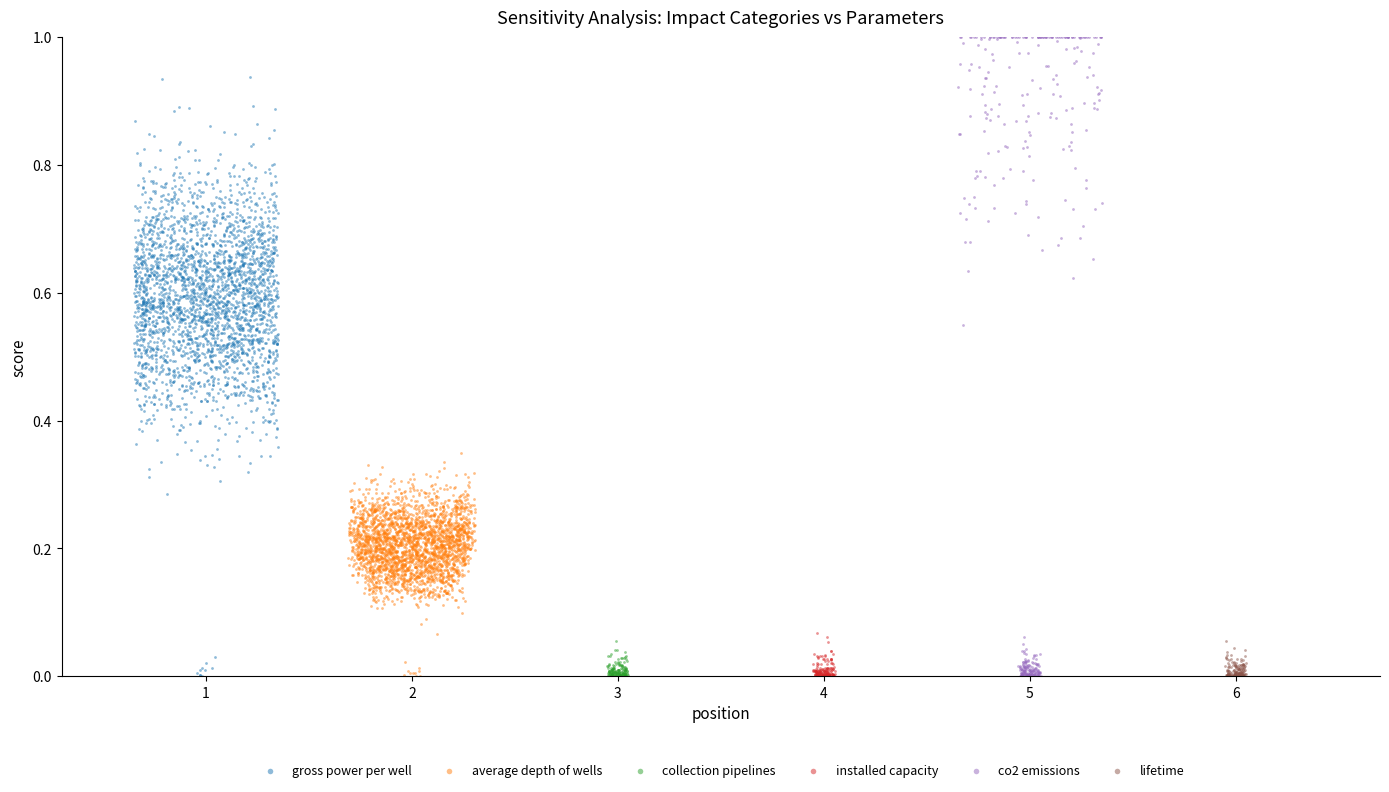

Which series contains the highest Y value?

co2 emissions